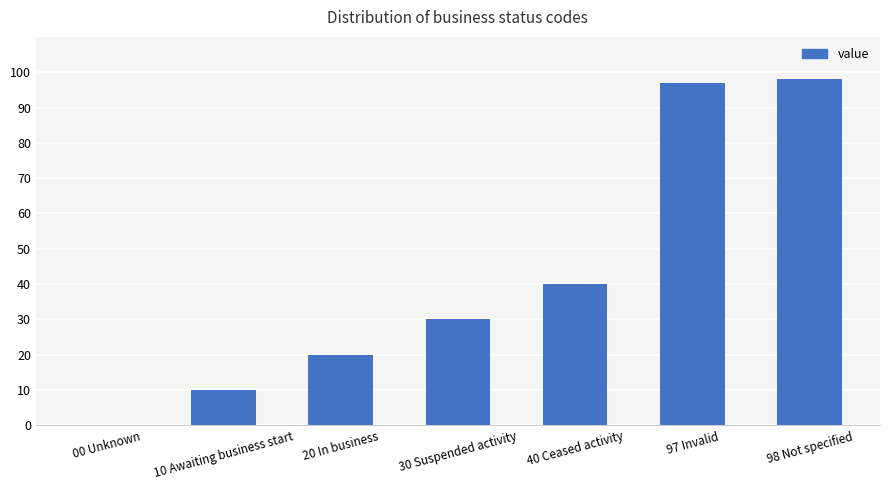

The chart shows a value of 28 at 97 Invalid. True or false?

False